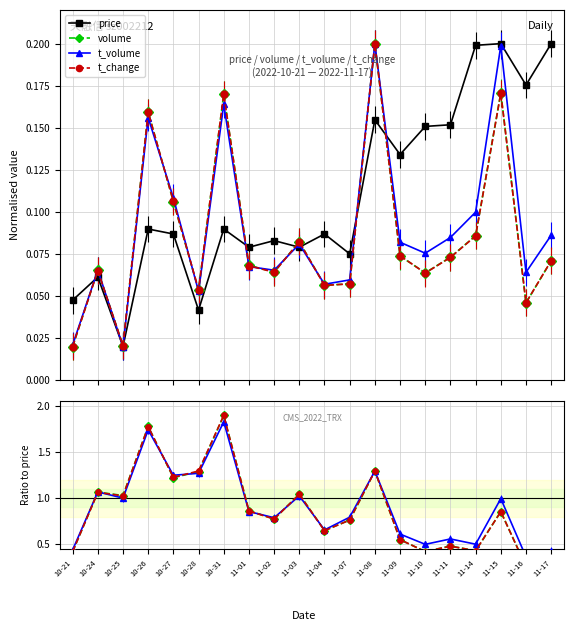

Rank the series by their maximum value, from lowest to highest.

price, t_volume, volume, t_change